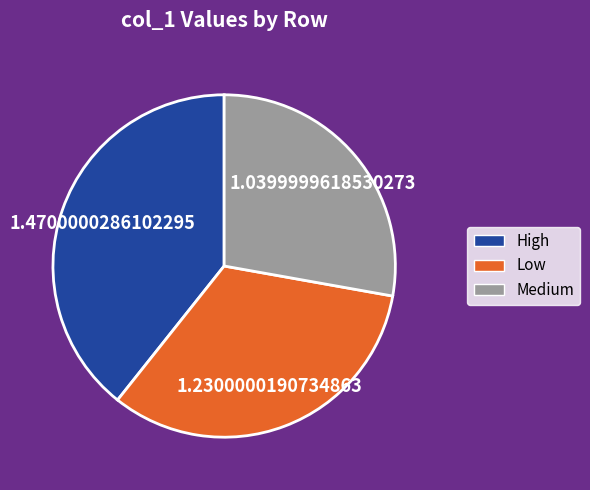

Is the sum of Low and High greater than half?

Yes